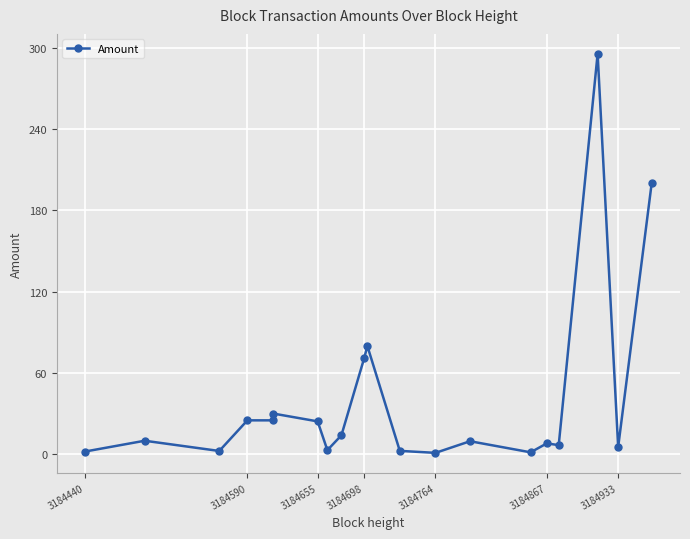

The value at 3184590 is 9.8. True or false?

False